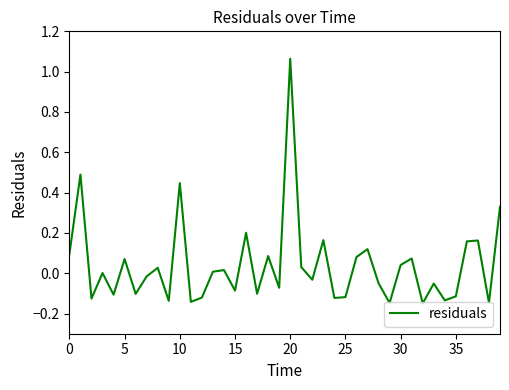

What is the difference between the maximum and minimum values?

1.2